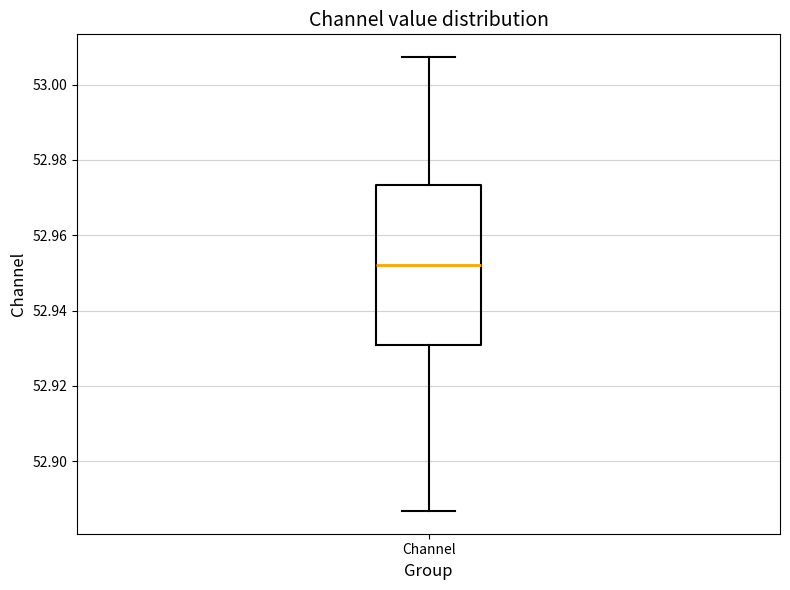

Where does the upper whisker of the box for Channel end on the y-axis? The values are not printed on the chart, so give them approximately, as read against the axis.

53.008